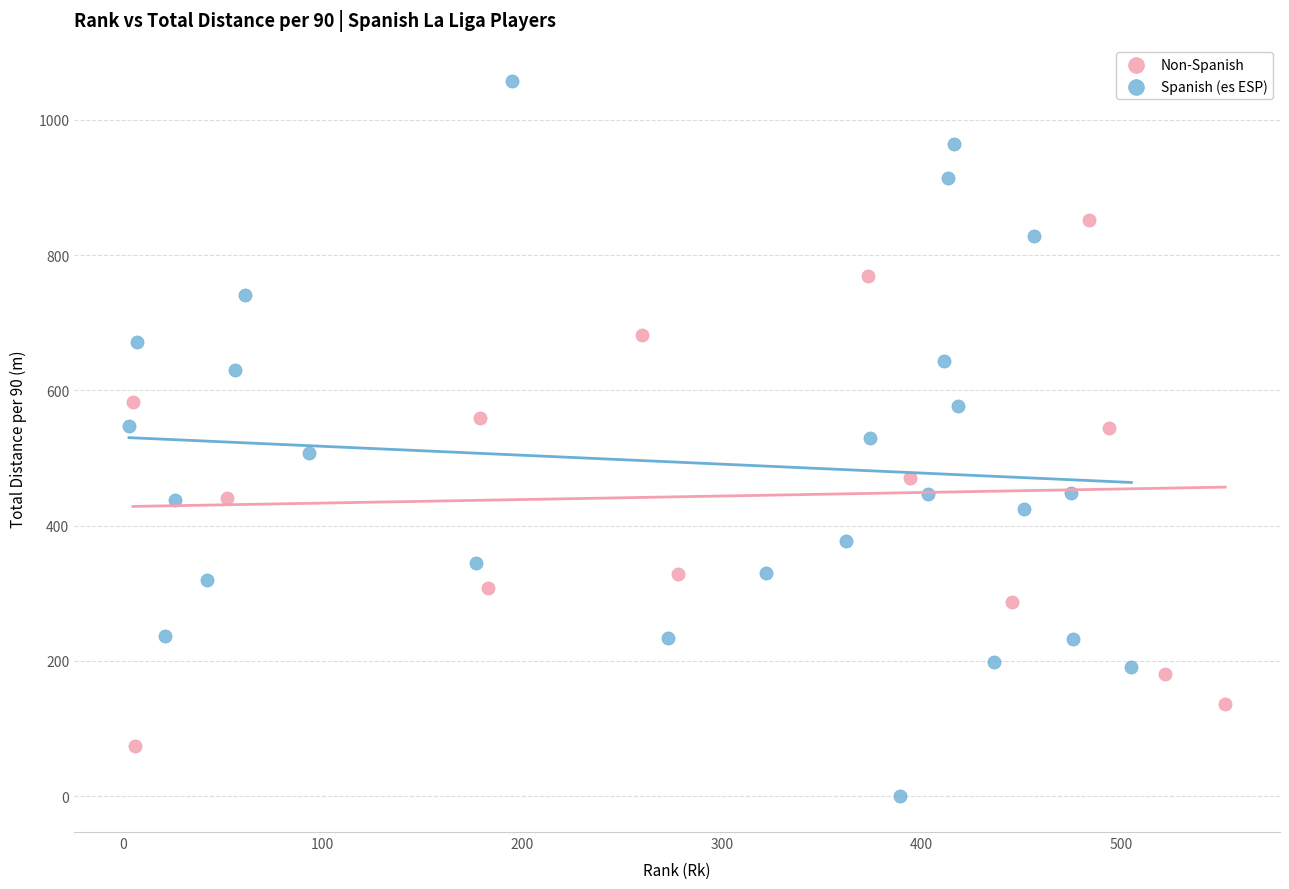

What are all the series names shown in the legend?

Non-Spanish, Spanish (es ESP)